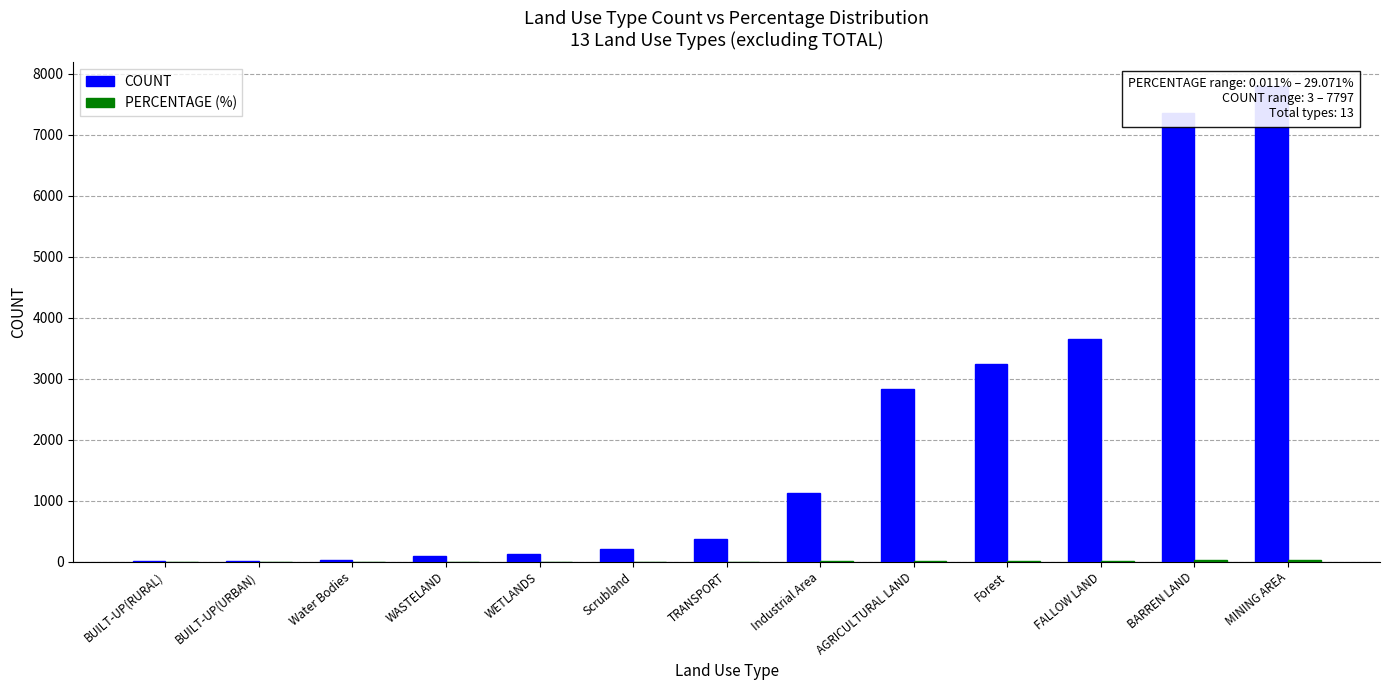

Which series has the largest total across all categories?

COUNT